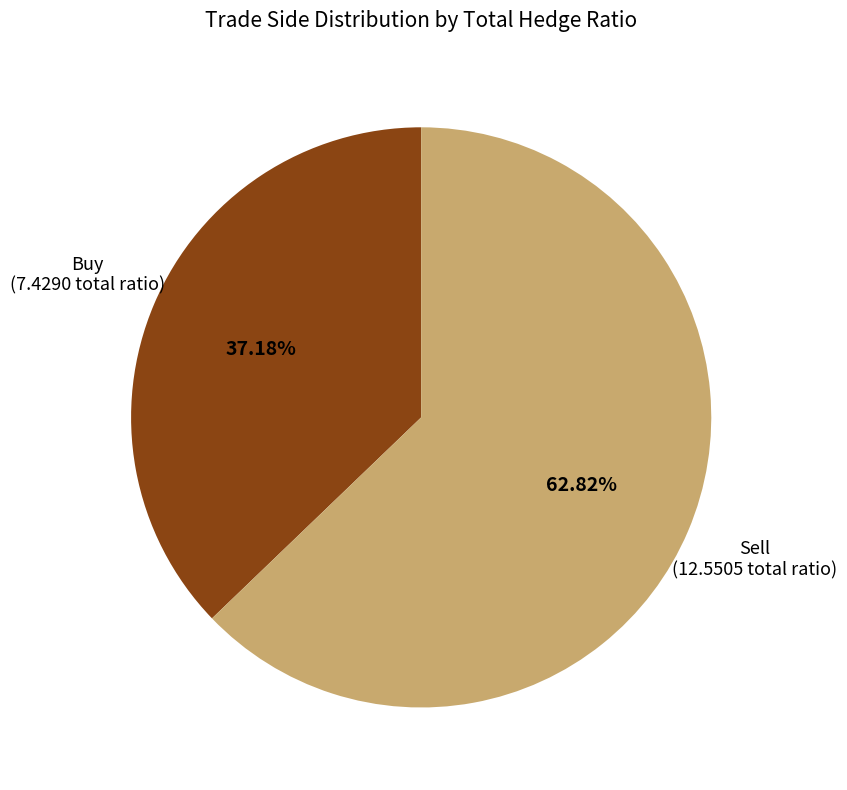

To the nearest percent, what is the combined percentage of Sell and Buy?

100%